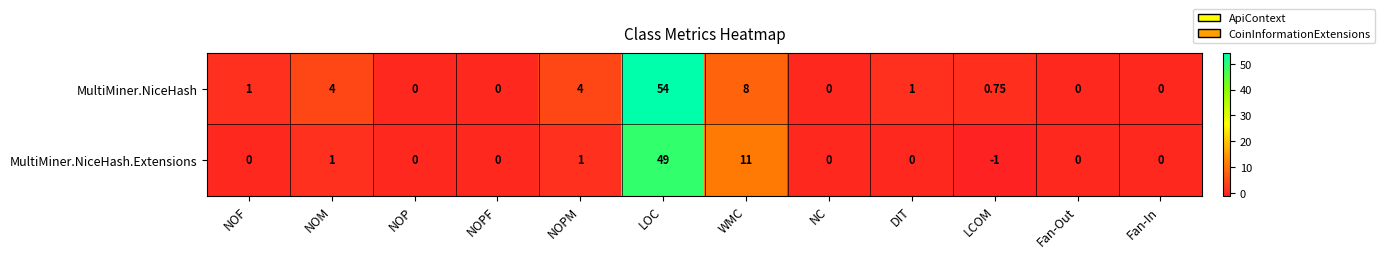

Which series has the largest total across all categories?

MultiMiner.NiceHash